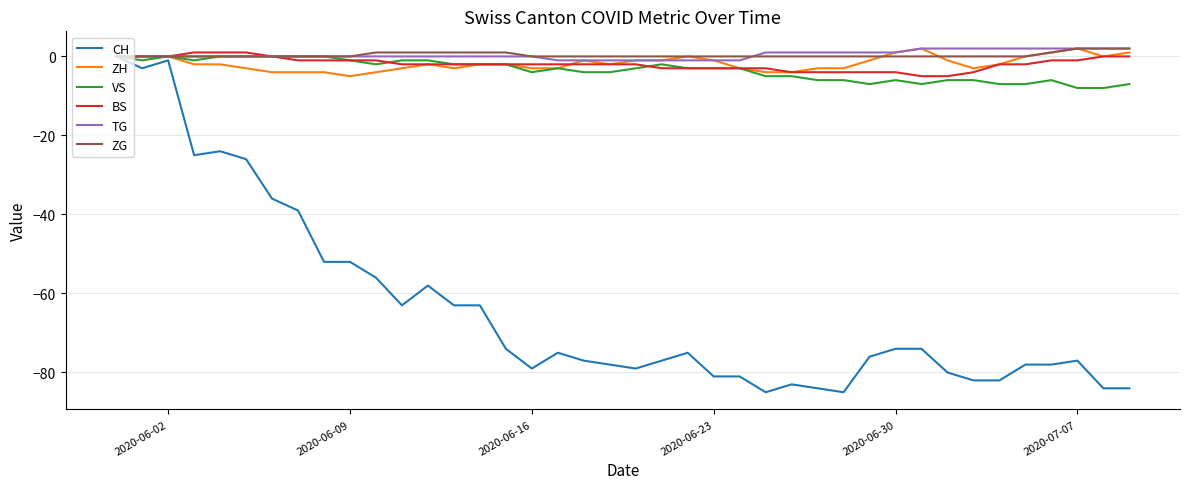

Does the chart display data point markers on the line(s)?

No